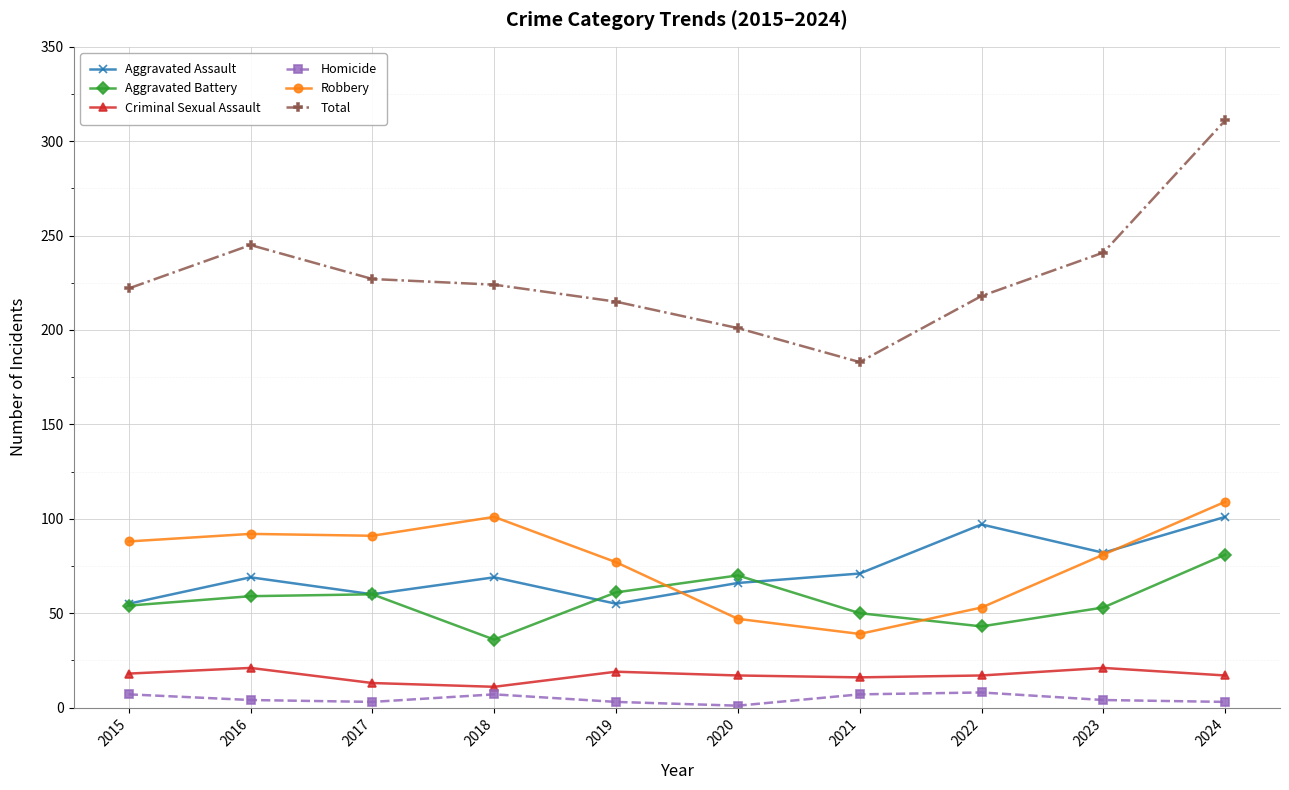

What is the lowest value of the Criminal Sexual Assault series?

11